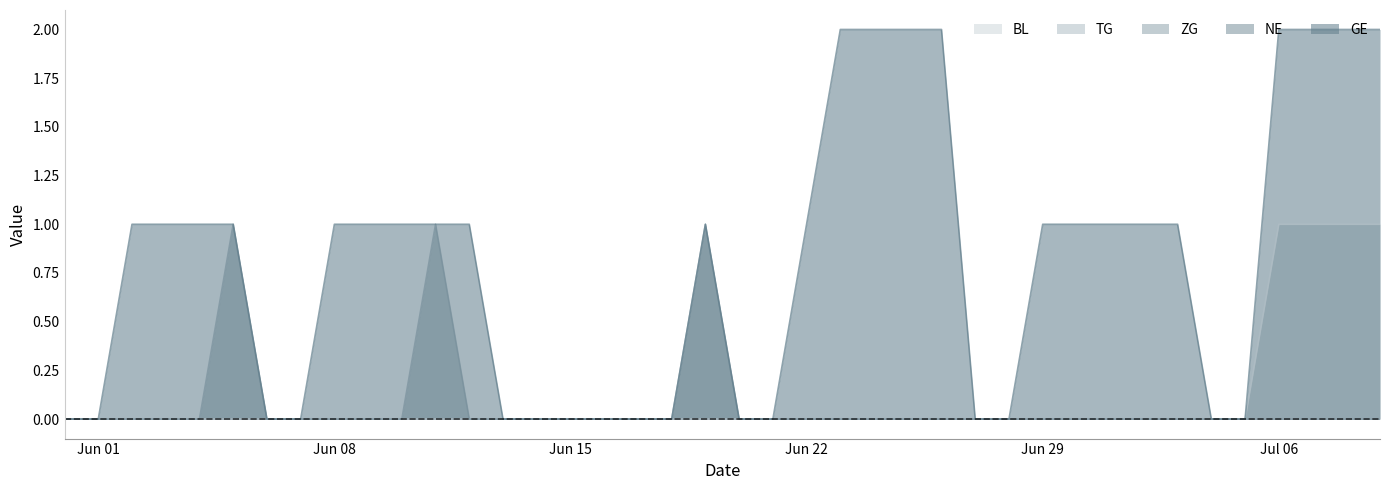

Between 2020-06-11 and 2020-07-09, which series saw the biggest shift?

TG